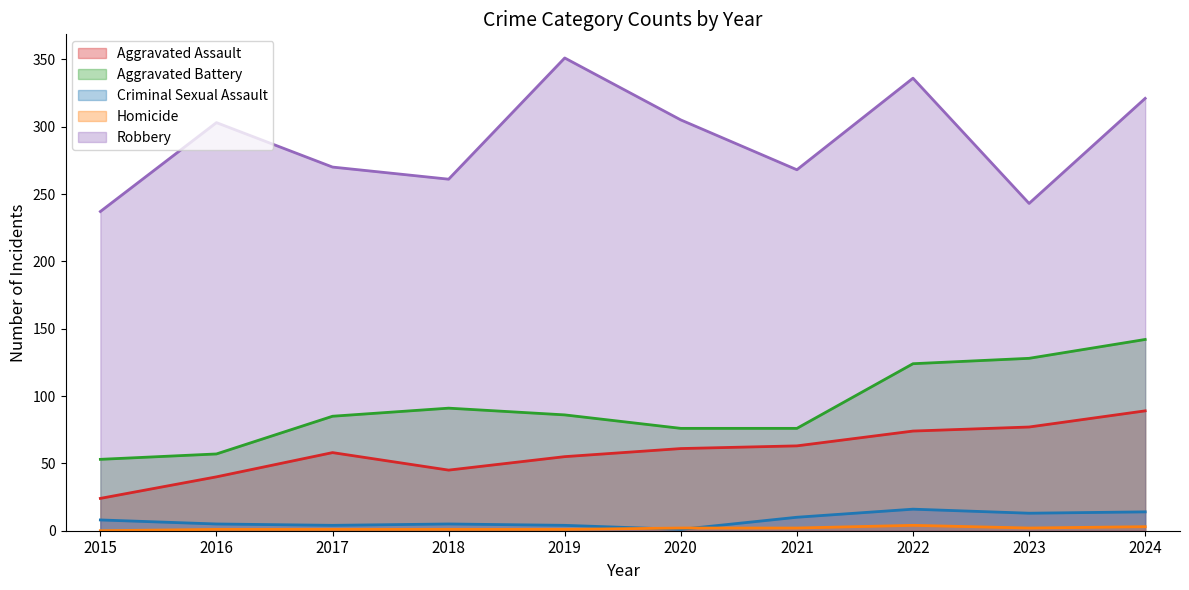

What are all the series names shown in the legend?

Aggravated Assault, Aggravated Battery, Criminal Sexual Assault, Homicide, Robbery